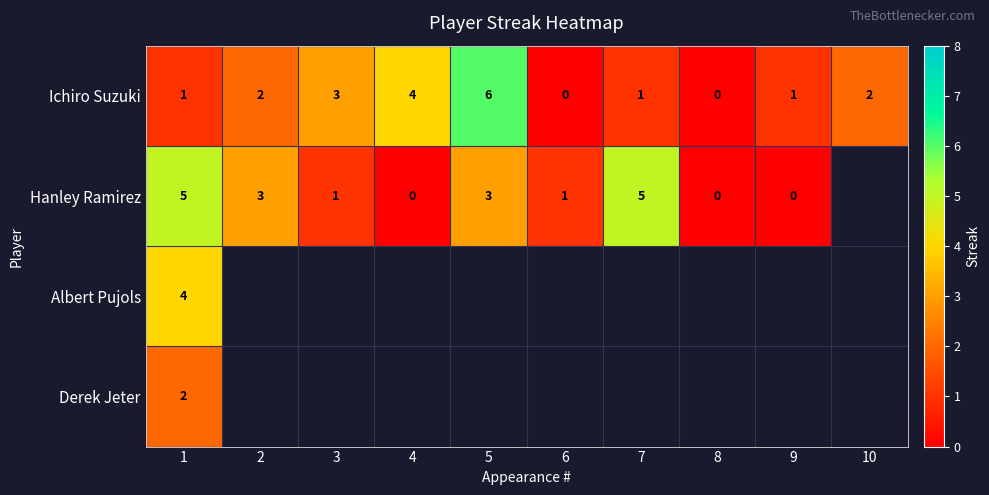

What is the highest value of the Ichiro Suzuki series?

6